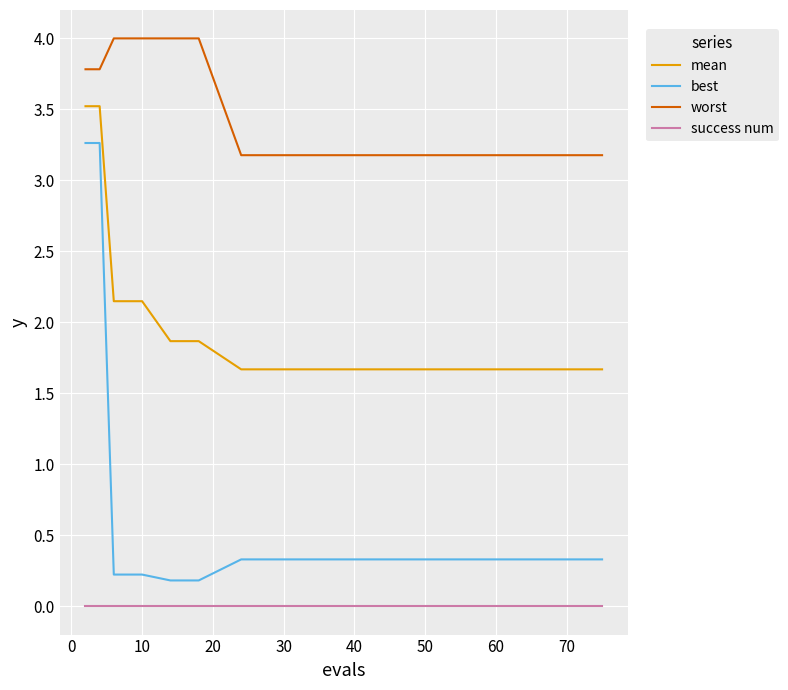

List the series in order of their overall mean, highest first.

worst, mean, best, success num